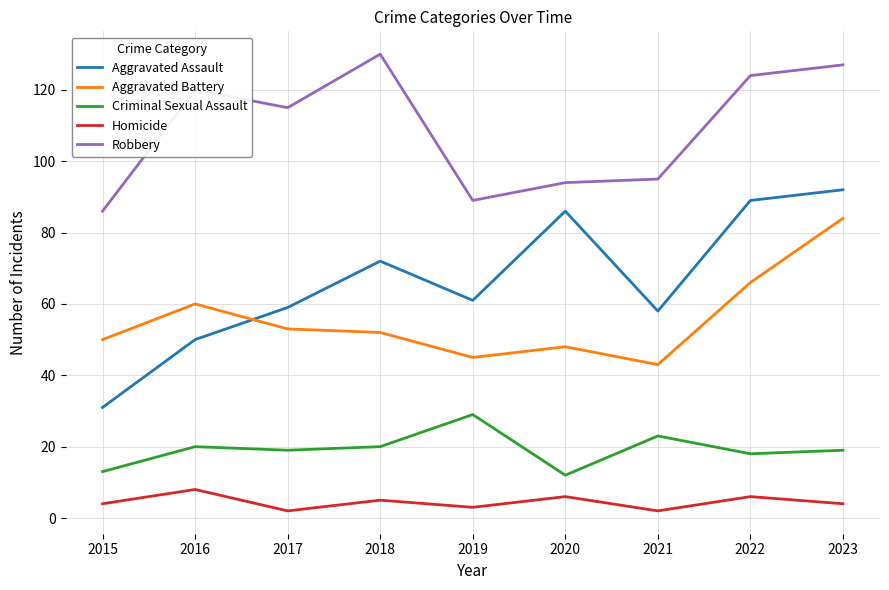

What is the difference between the highest and lowest values at 2020?

88